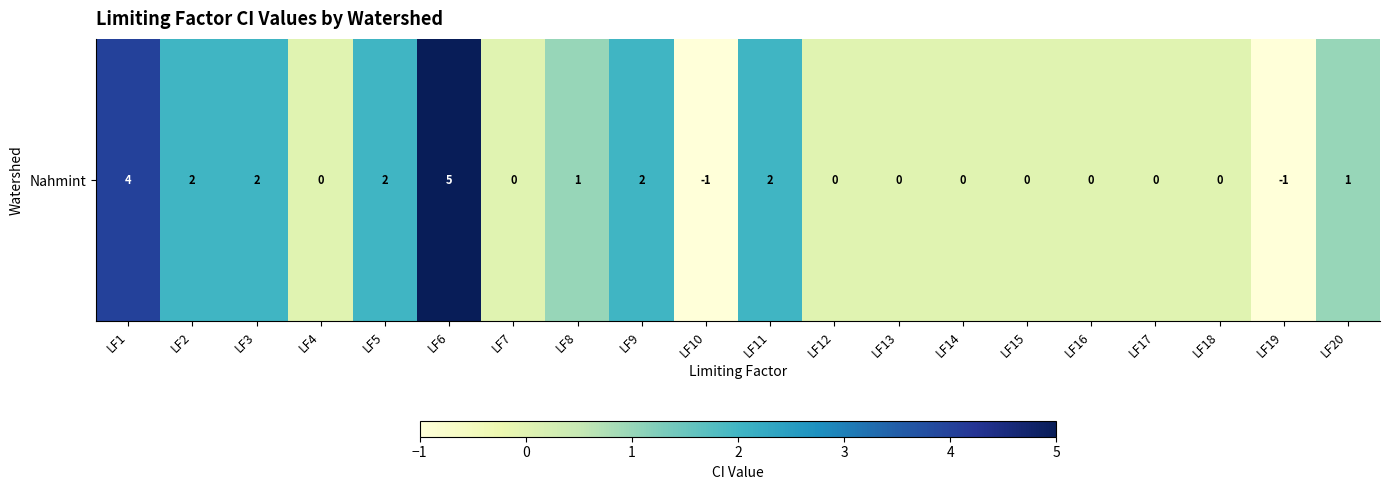

How many values are between 0 and 2?

16